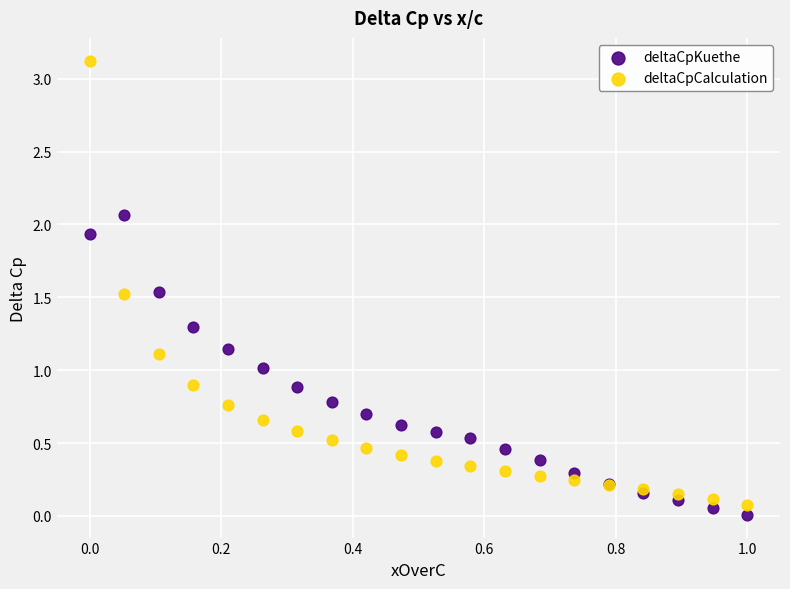

Which series reaches the maximum Y coordinate?

deltaCpCalculation